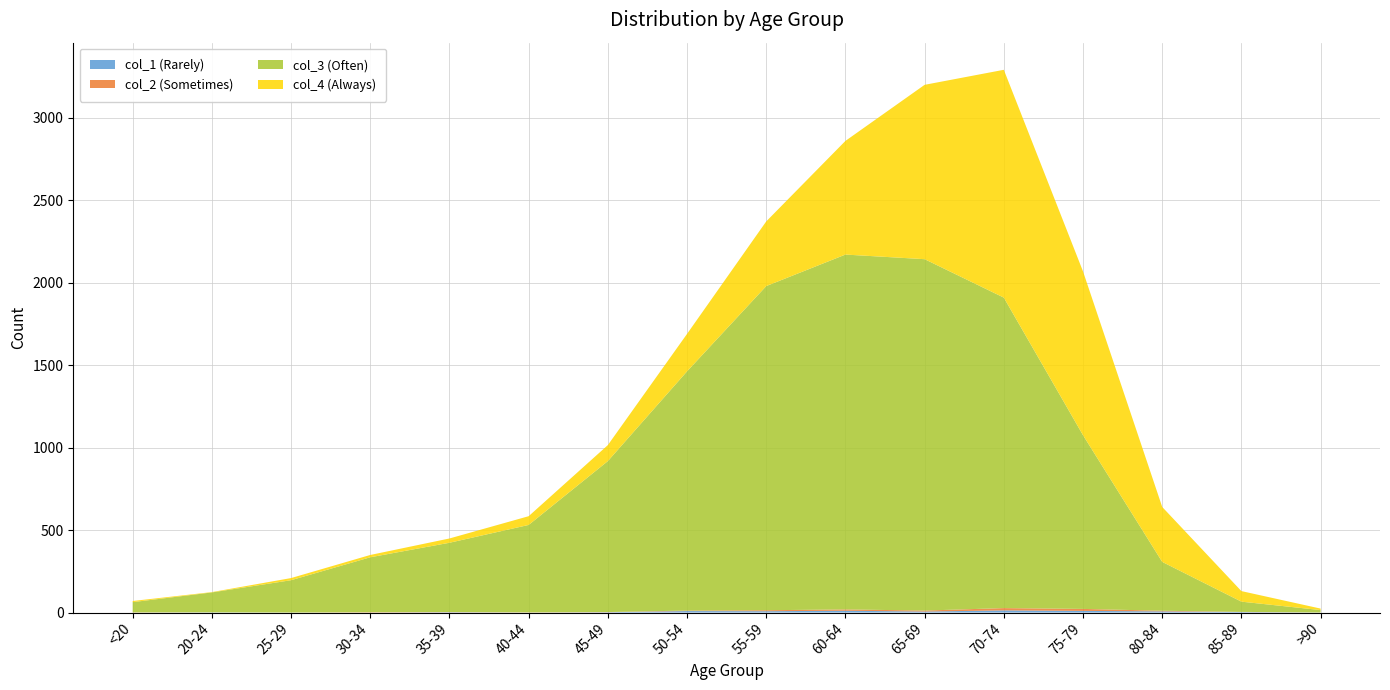

Reading right to left, transcribe all the data shown in this chart.

col_1 (Rarely): 0	3	7	10	13	6	11	8	9	2	0	2	0	0	1	0
col_2 (Sometimes): 0	1	4	12	14	6	8	6	3	1	1	1	2	0	0	1
col_3 (Often): 15	62	296	1053	1882	2130	2151	1965	1450	915	530	420	333	196	121	62
col_4 (Always): 9	64	333	993	1381	1057	689	392	227	97	53	26	14	13	2	7